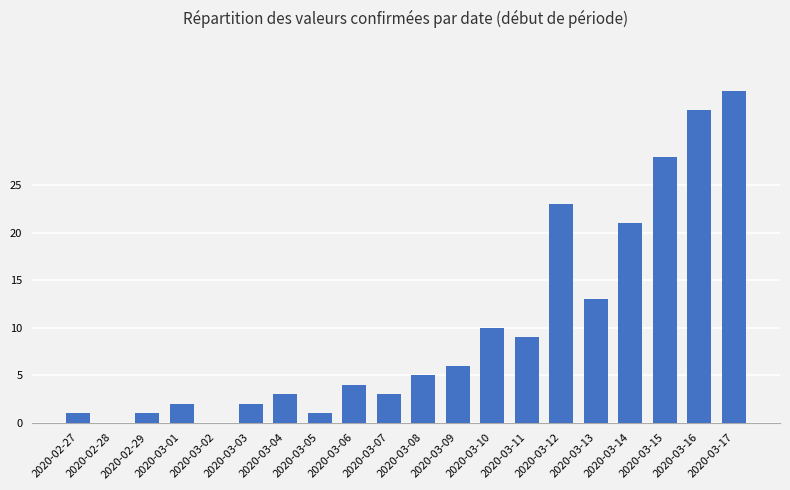

Between 2020-03-08 and 2020-02-27, which is larger?

2020-03-08